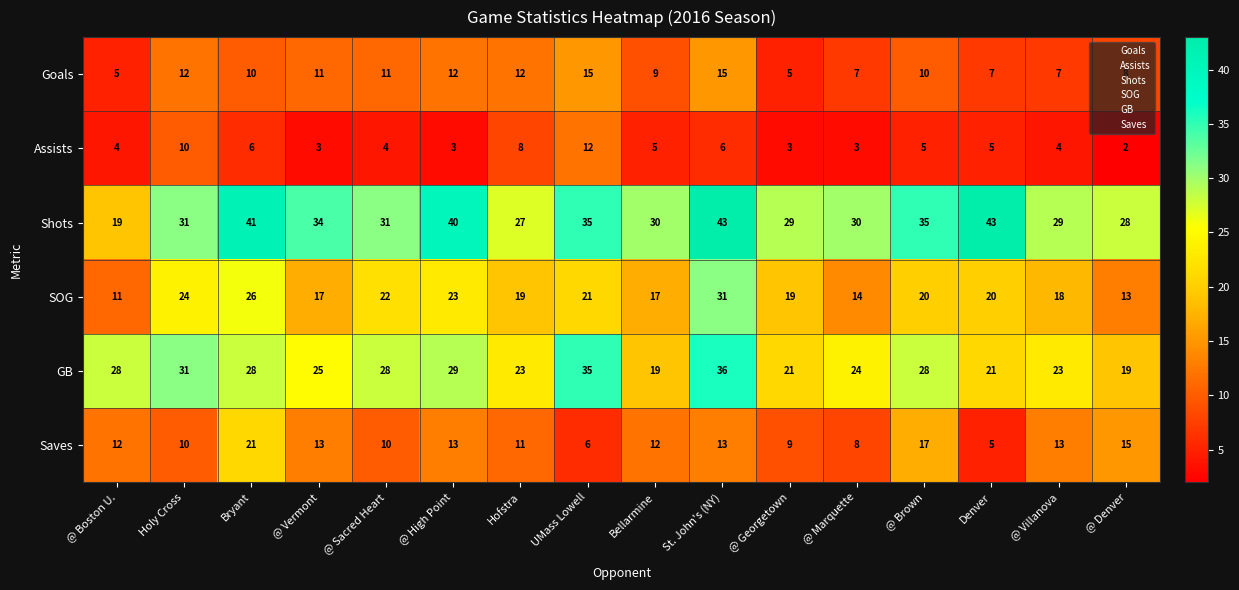

What is the minimum value for Goals?

5